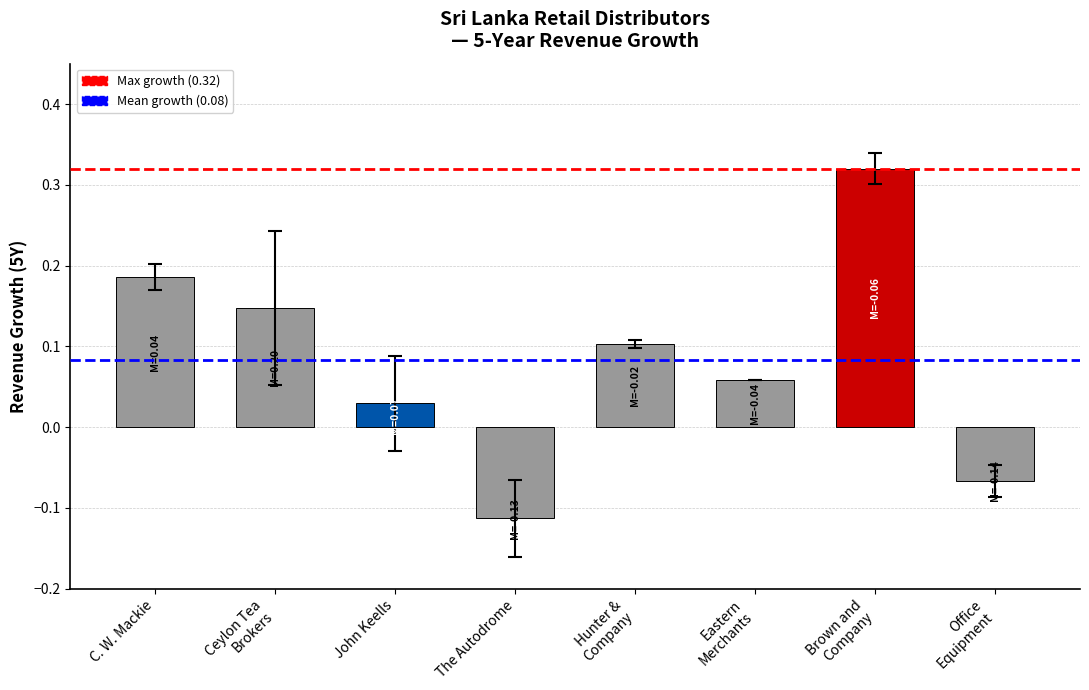

Where is the data nearest to the value 0?

John Keells